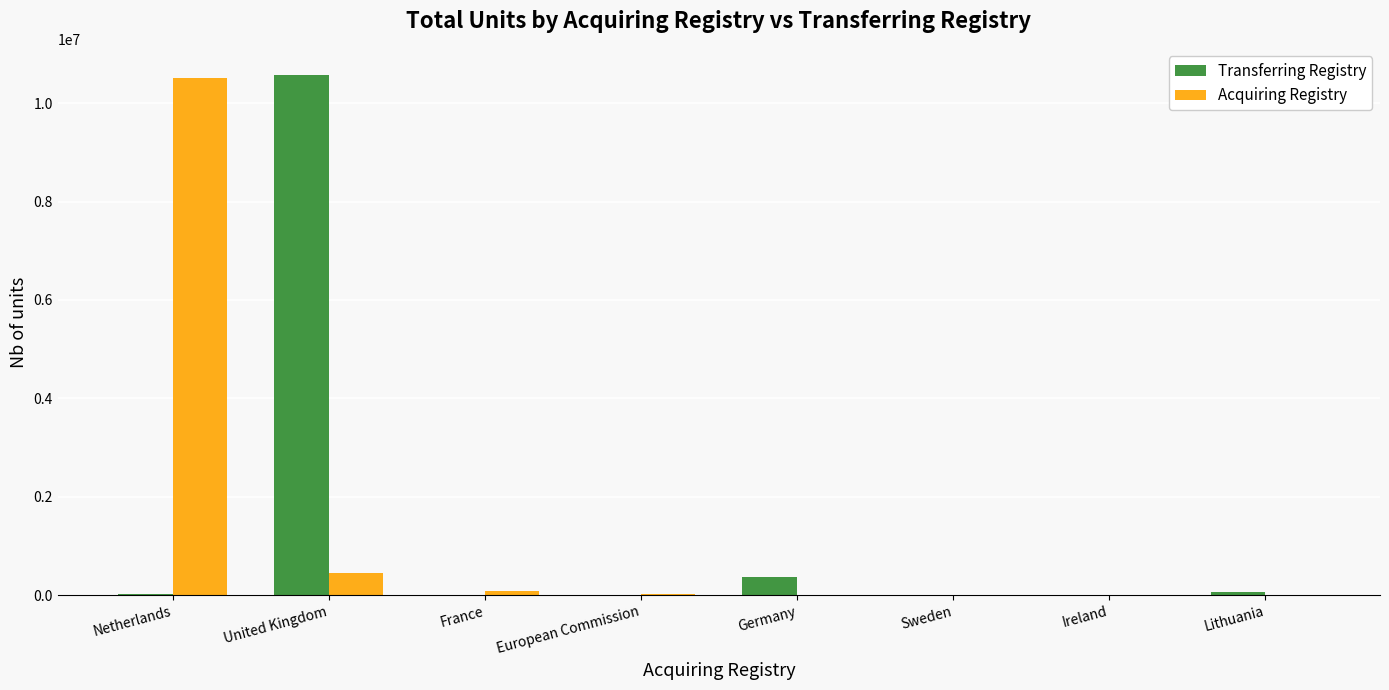

Which series changed the most between United Kingdom and European Commission?

Transferring Registry